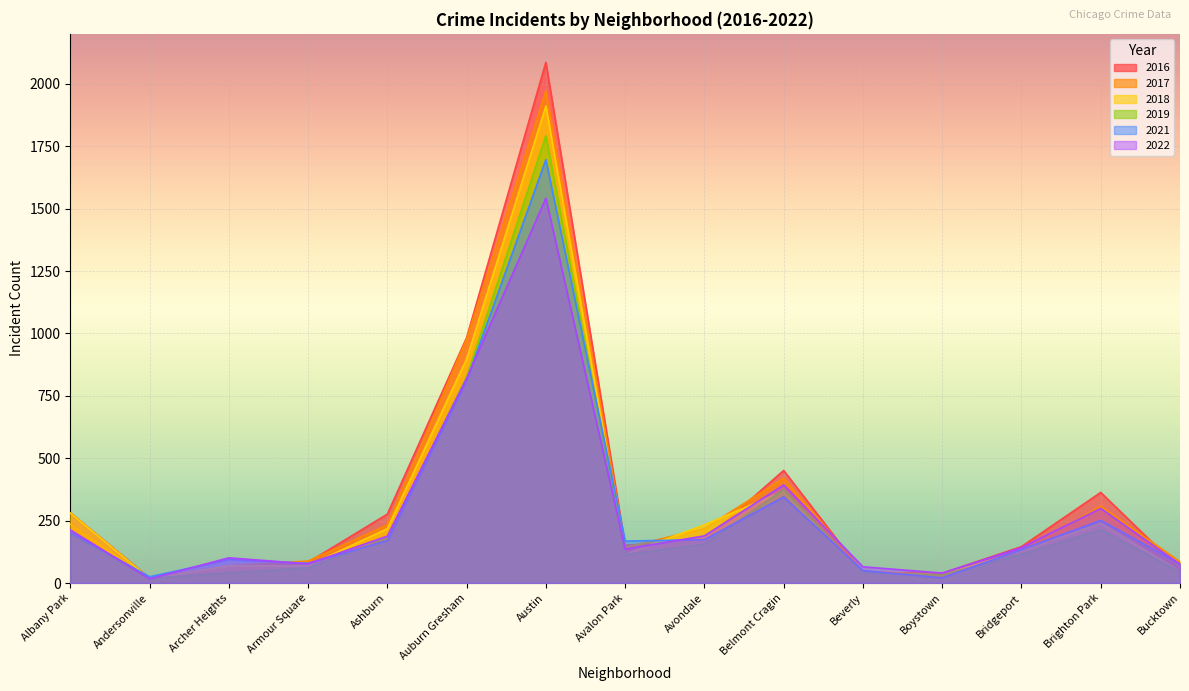

At which category is the sum across all series the highest?

Austin